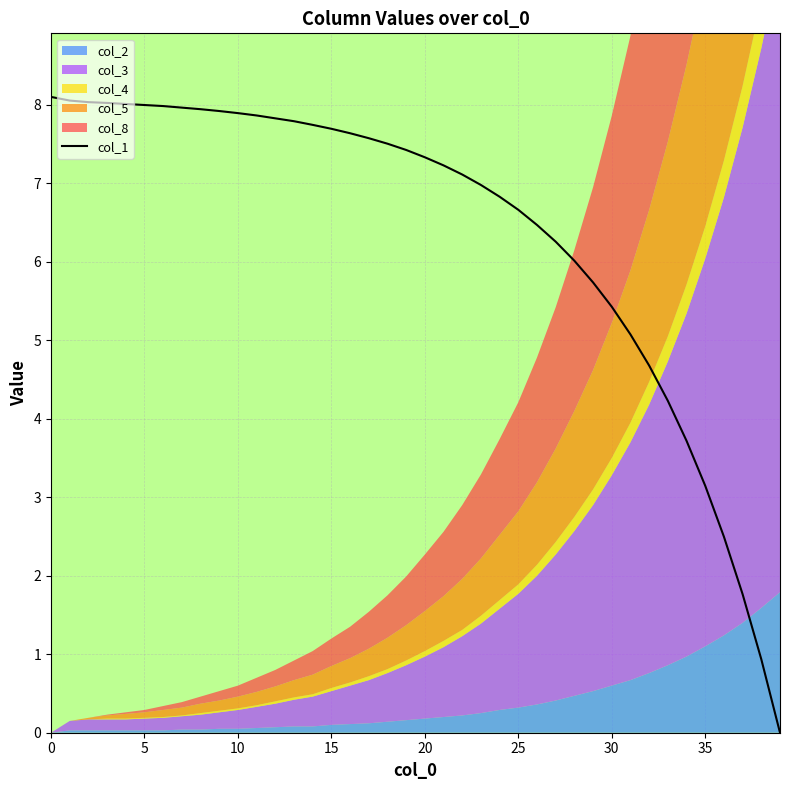

Between 10 and 19, which is larger?

10